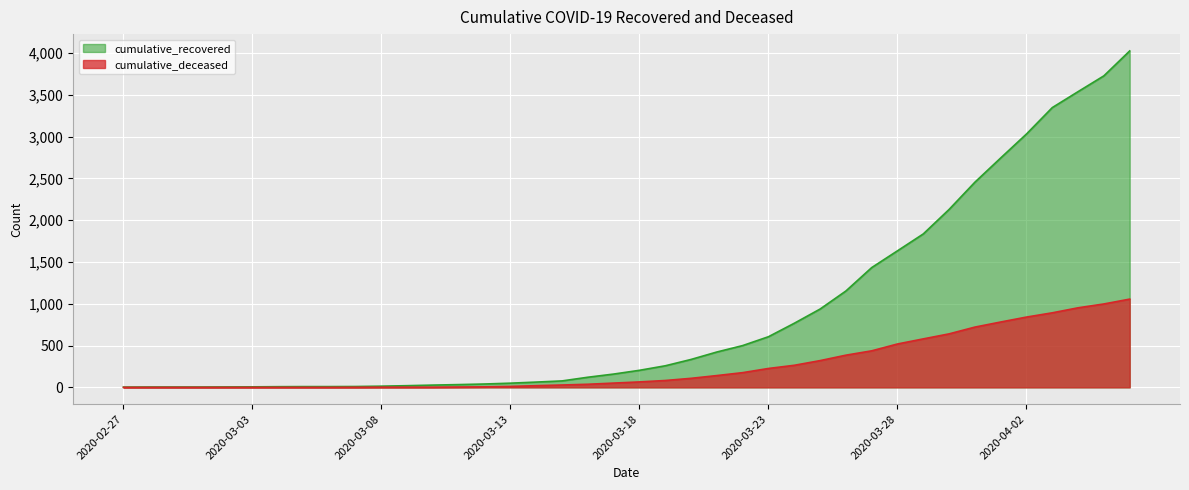

What are all the series names shown in the legend?

cumulative_recovered, cumulative_deceased